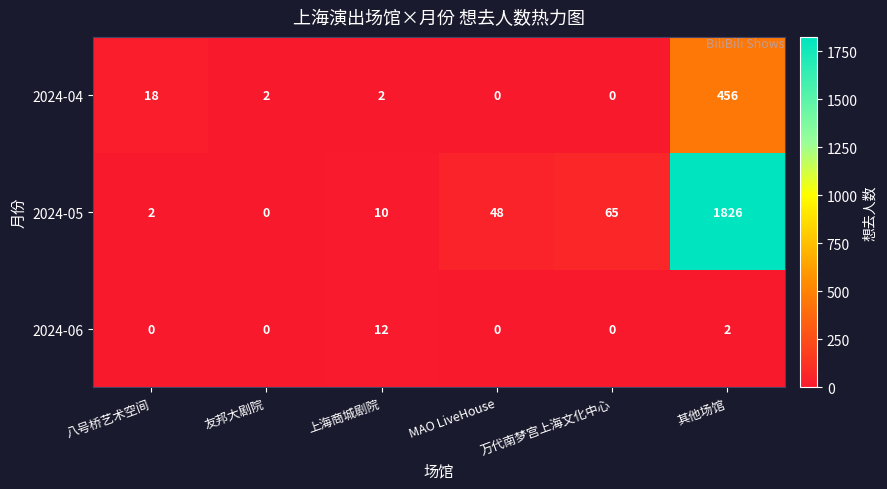

Which series has the largest total across all categories?

2024-05